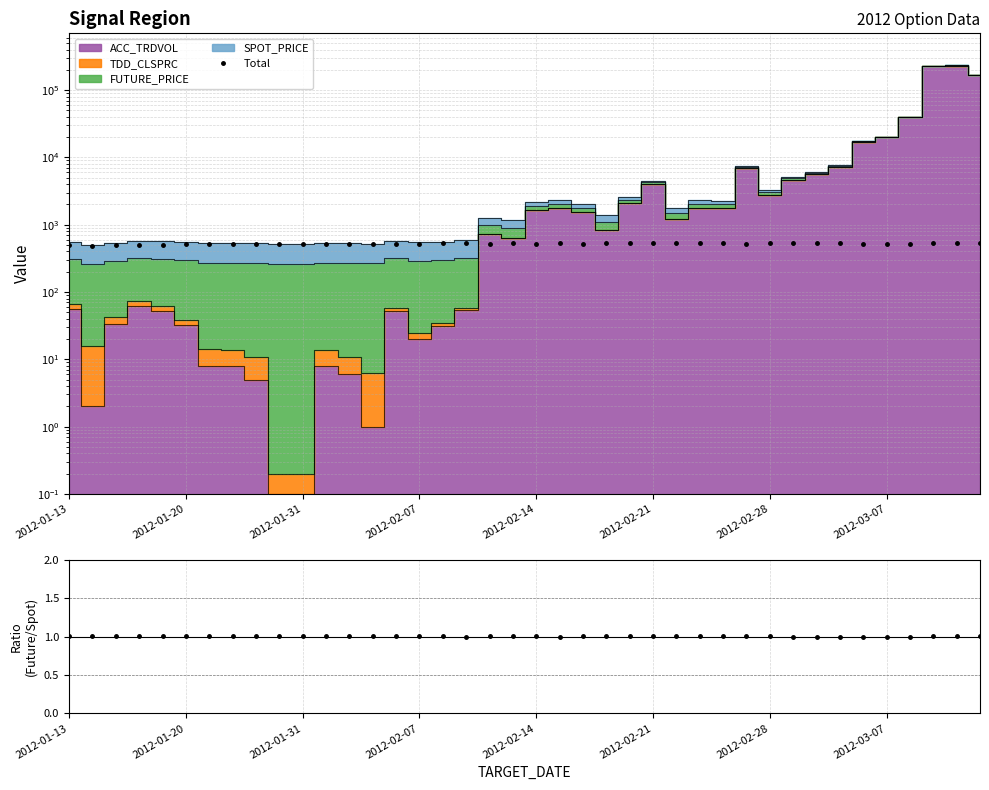

What is the value of the Future/Spot point at the 20th from the left?

1.0